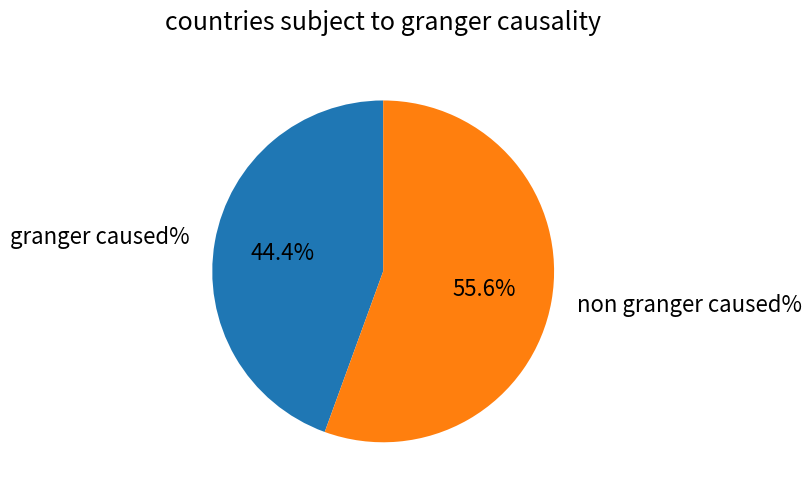

Is granger caused% the majority of the pie?

No